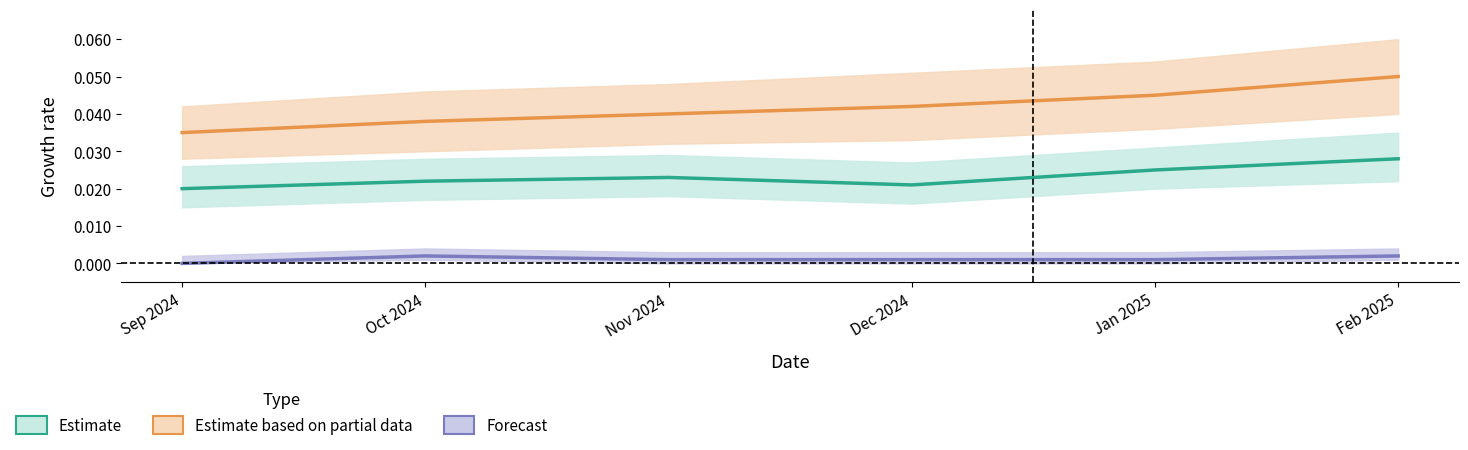

True or false: Uninstall_Flag has a value of 0.0 at Jan 2025.

True